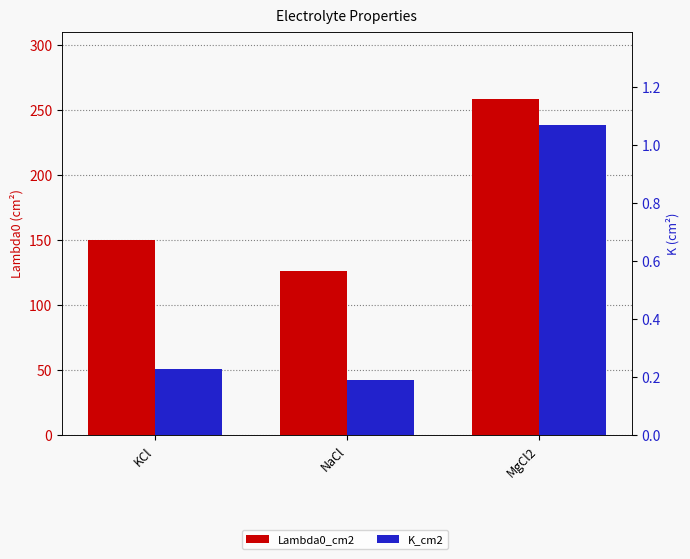

The value of Lambda0_cm2 at MgCl2 is 258.6. True or false?

True